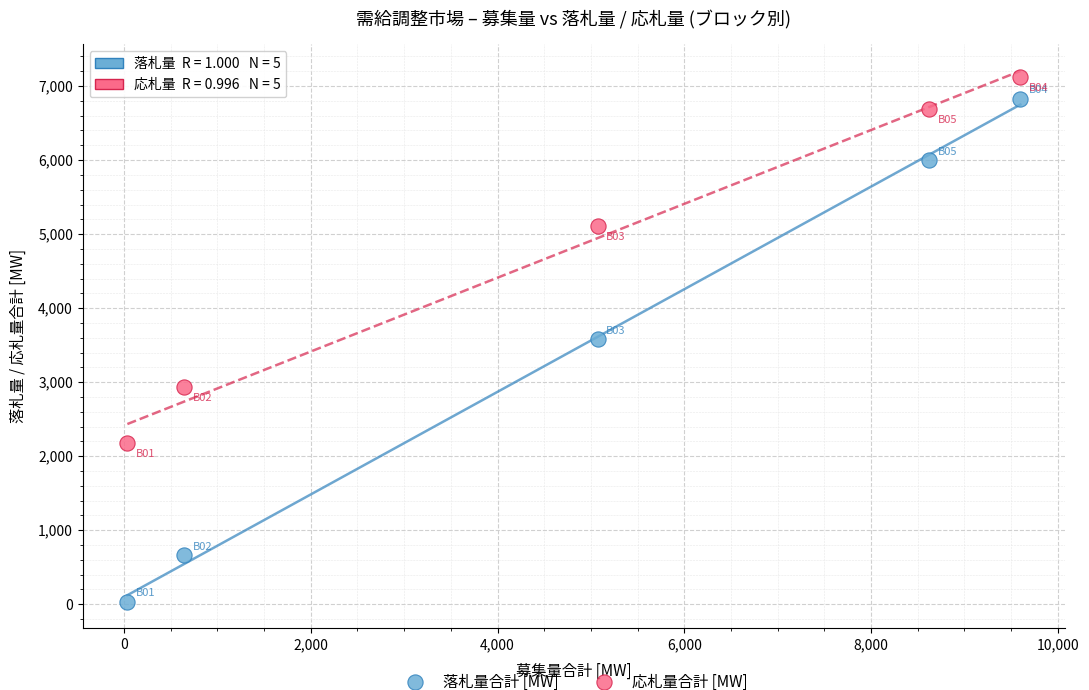

Across all data points, what is the average X value?

4795.2